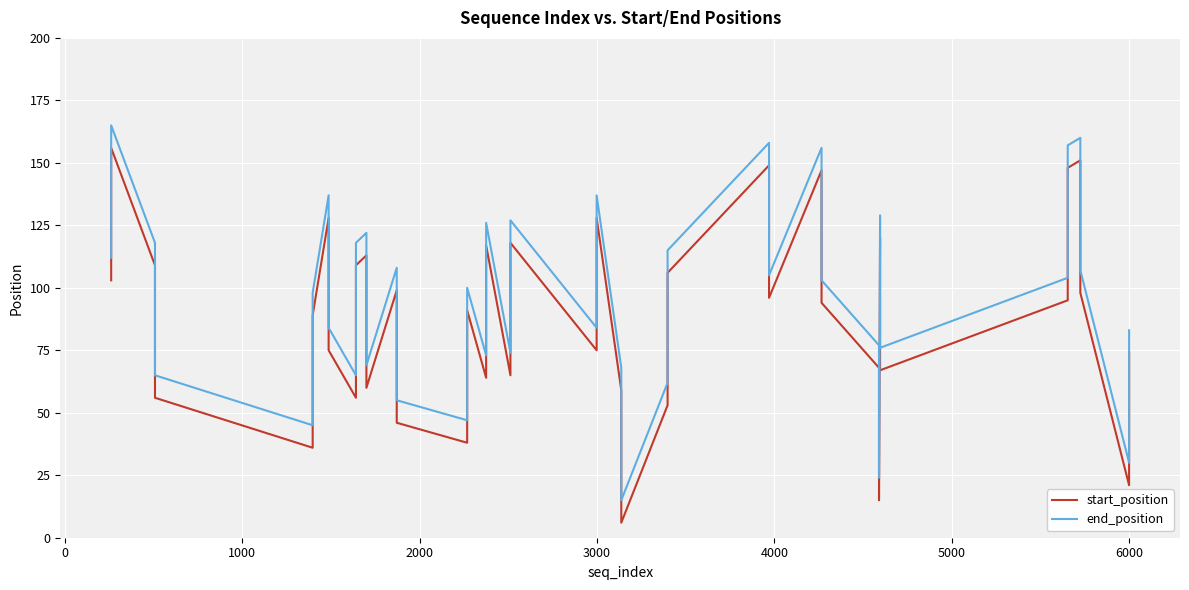

What is the average value of the end_position series?

96